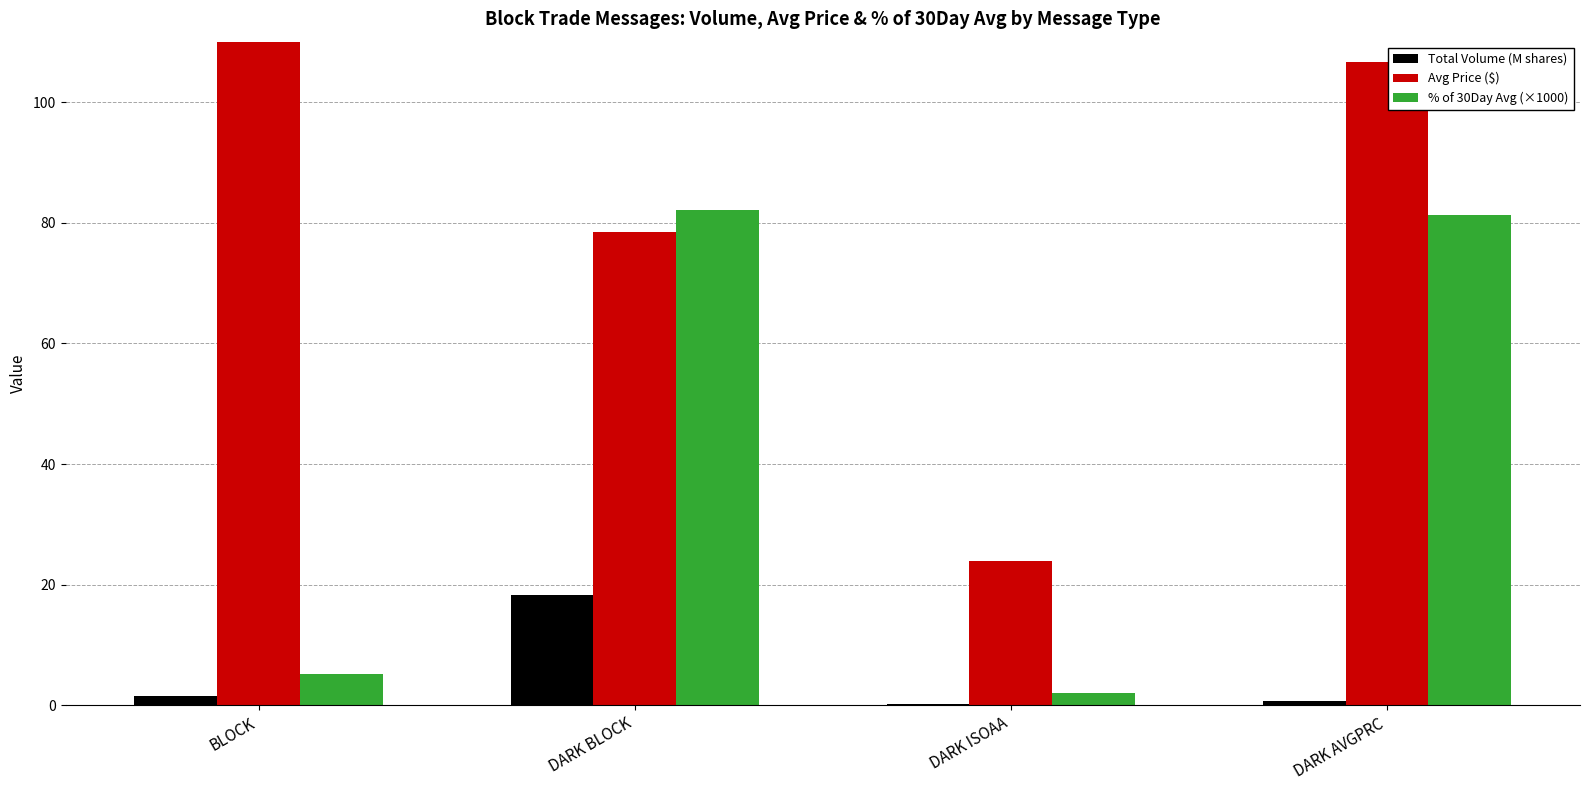

What is the value of the Avg Price ($) bar at the 3rd from the left?

23.9